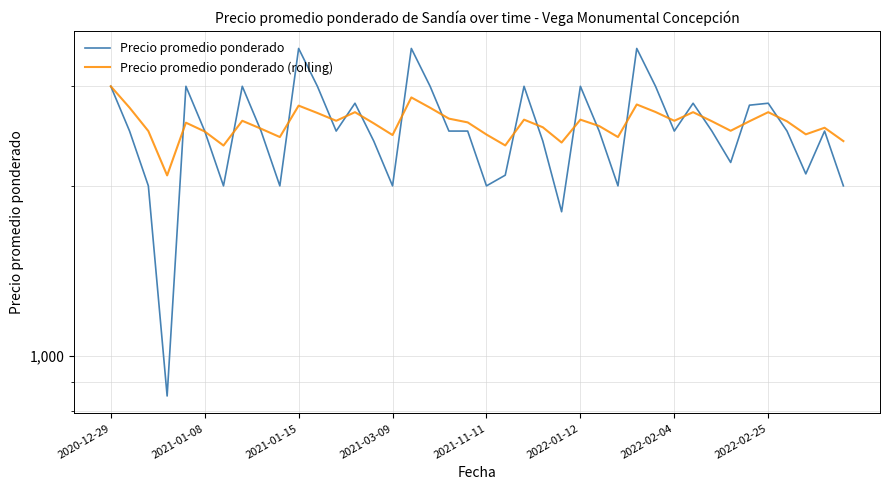

What is the smallest value displayed?

850